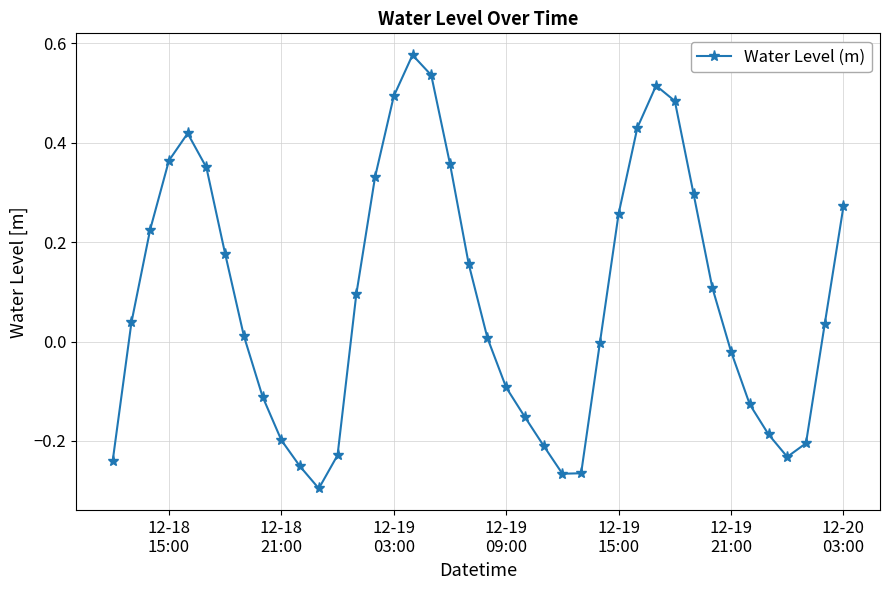

What is the sum of all values?

3.5